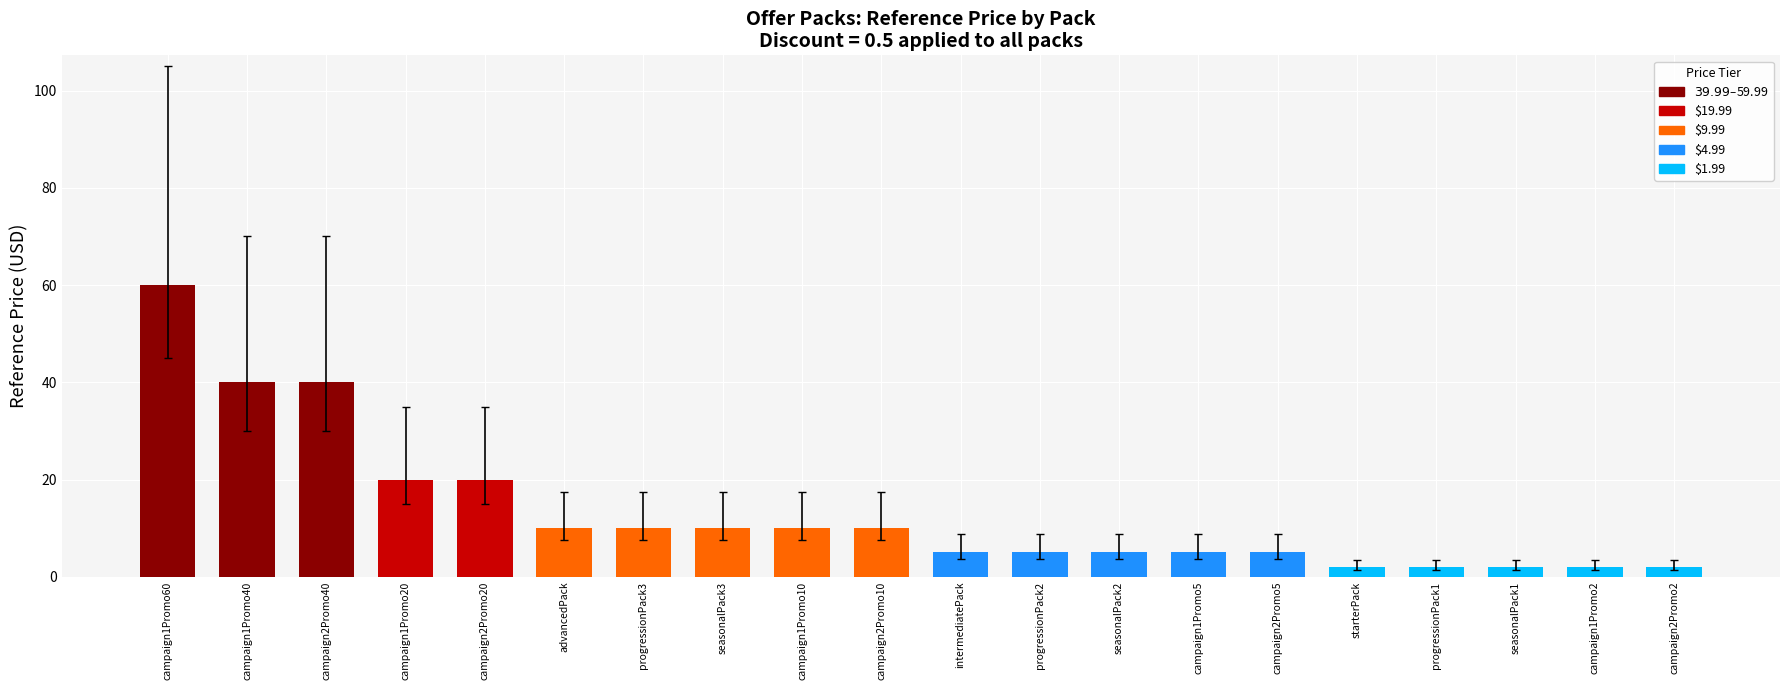

What is the label of the 16th bar from the right?

campaign2Promo20